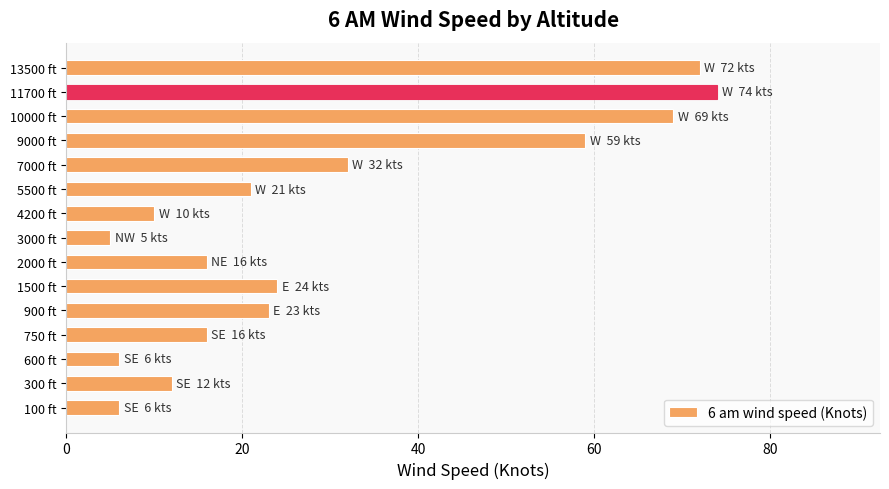

How many bars are there in total?

15